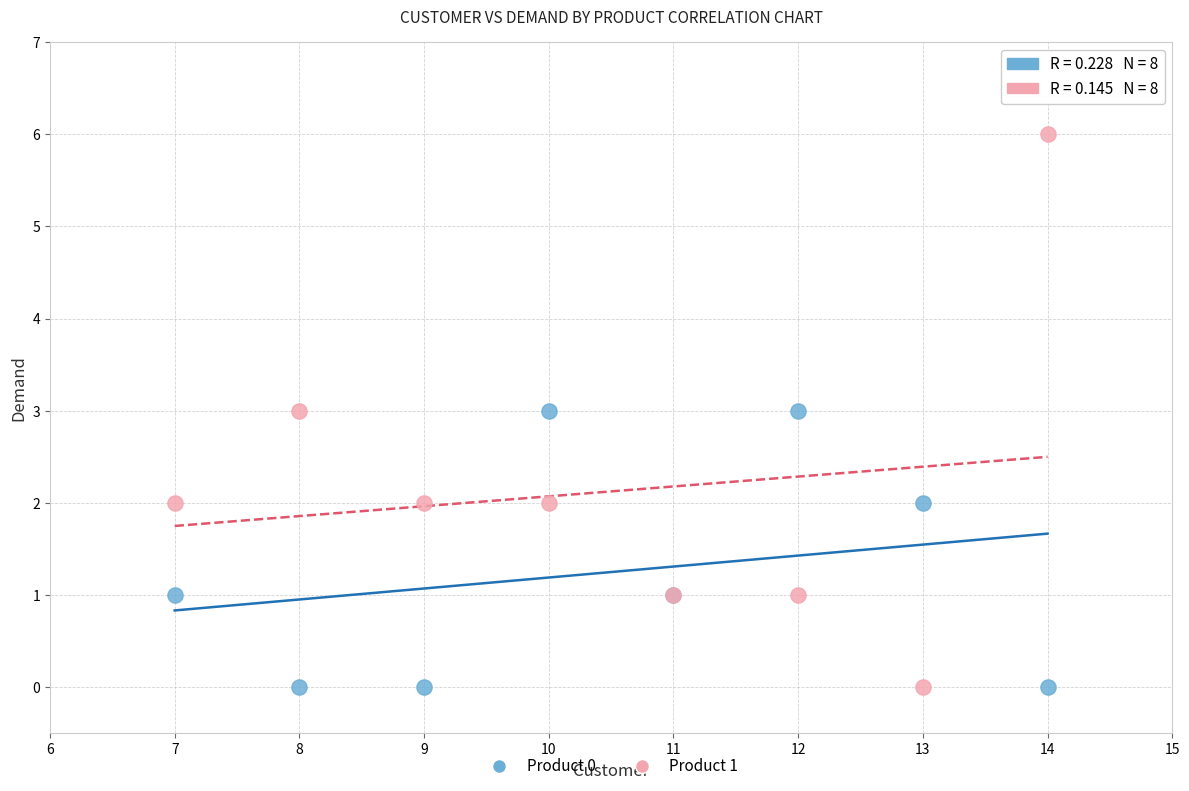

Which series reaches the maximum Y coordinate?

Product 1